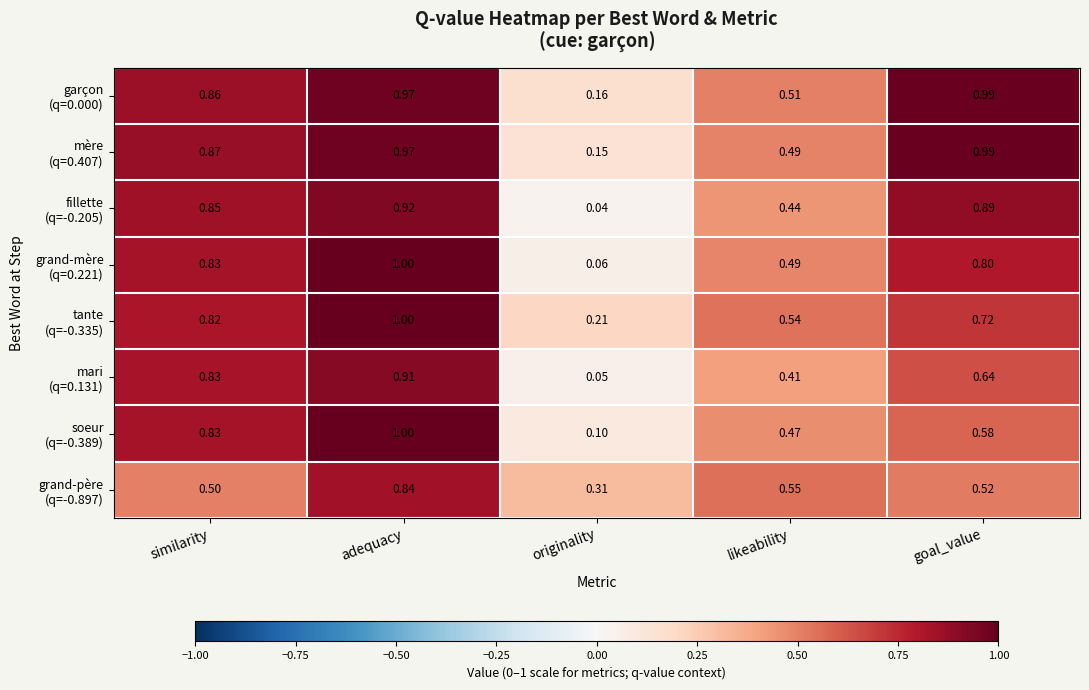

What is the total value across all series at likeability?

3.9